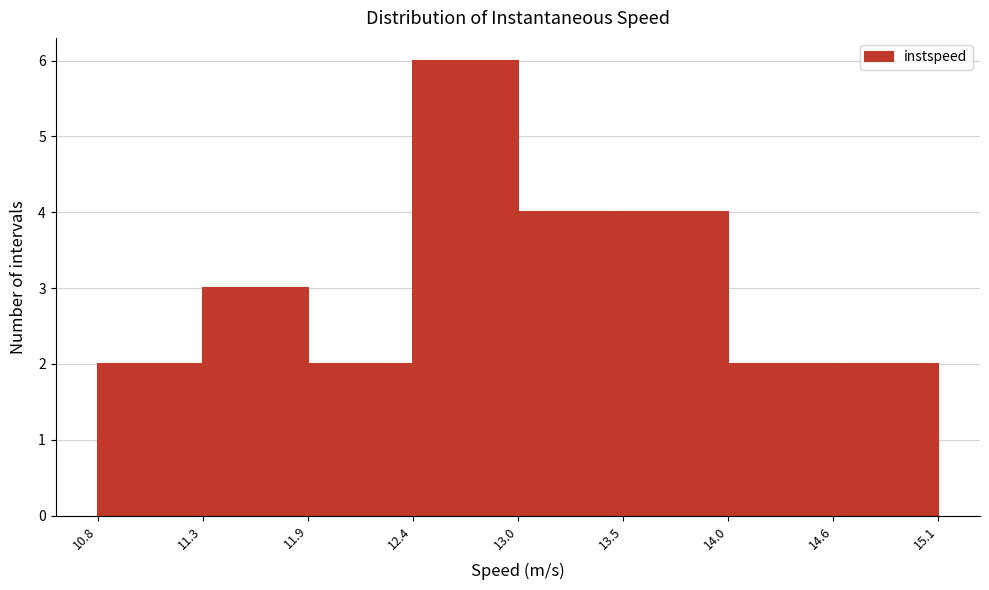

Reading left to right, transcribe this chart: for each bar, give the range it covers on the x-axis and its height. The values are not printed on the chart, so give them approximately, as read against the axis.

10.8 to 11.3: 2
11.3 to 11.9: 3
11.9 to 12.4: 2
12.4 to 13.0: 6
13.0 to 13.5: 4
13.5 to 14.0: 4
14.0 to 14.6: 2
14.6 to 15.1: 2